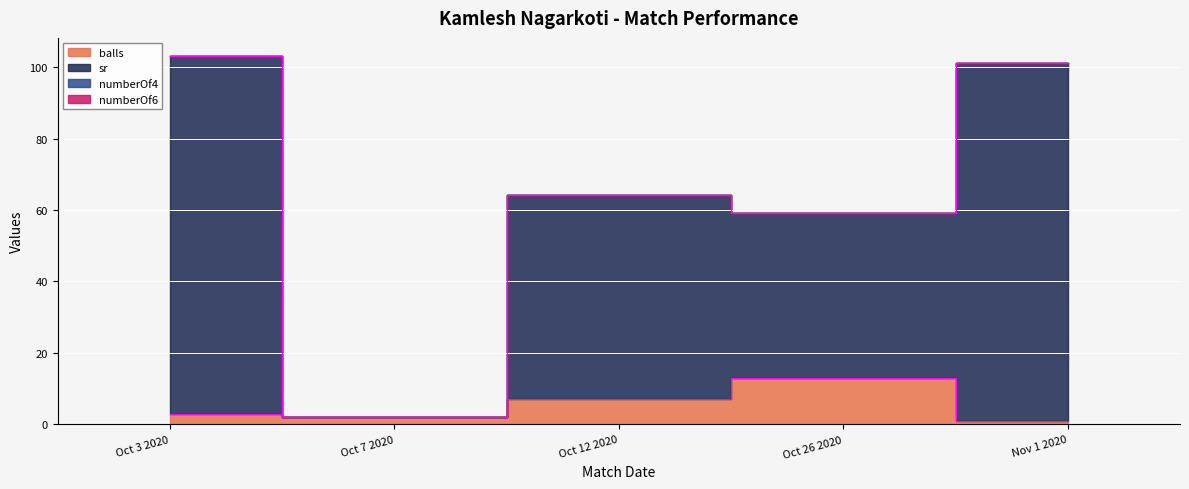

Is it true that sr equals 2.0 at Oct 7 2020?

True